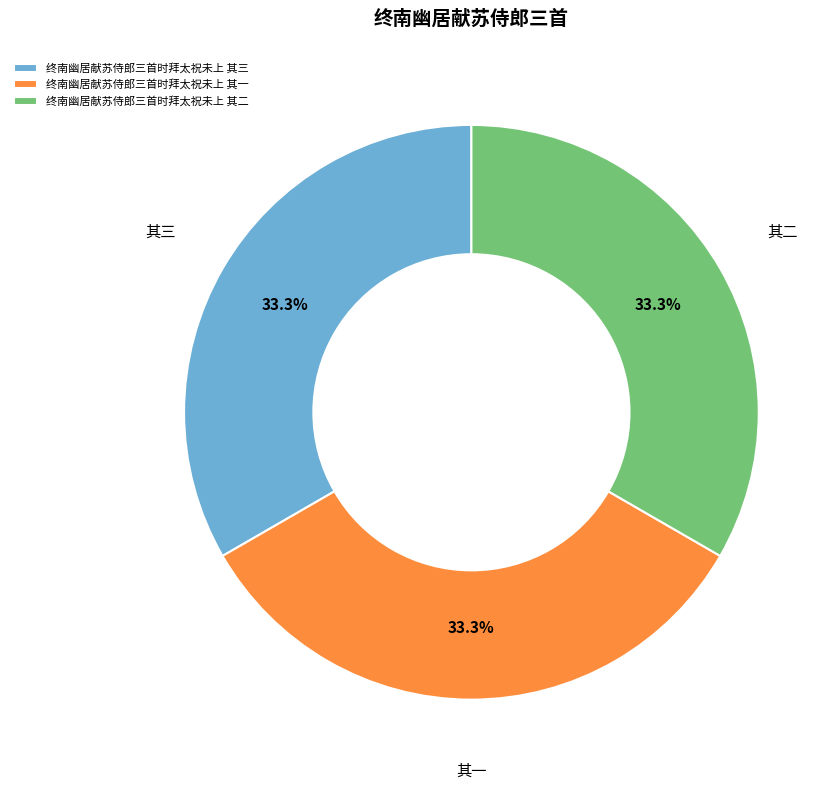

What percentage is NOT represented by 终南幽居献苏侍郎三首时拜太祝未上 其二?

66.7%